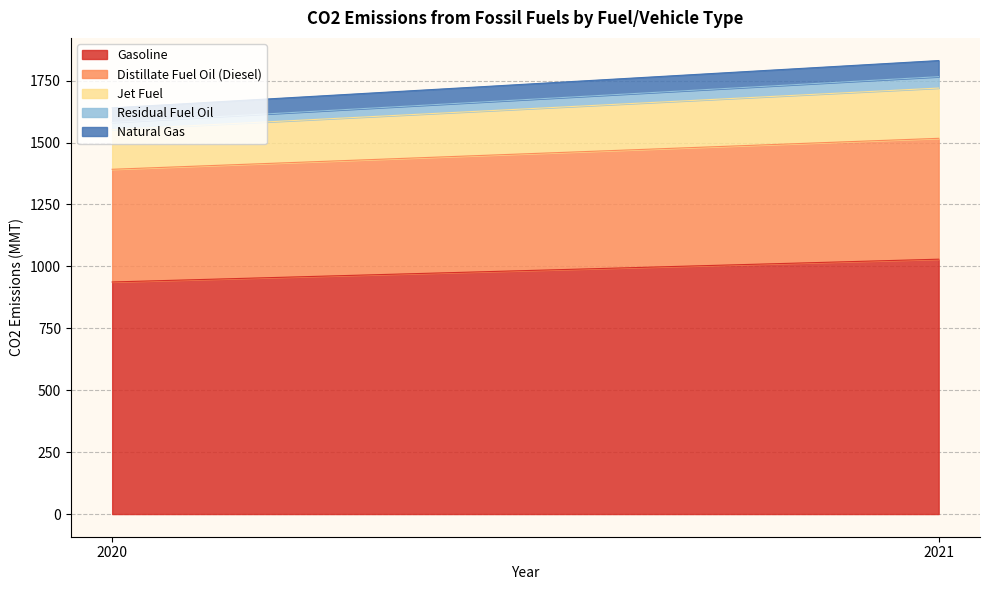

What are all the series names shown in the legend?

Gasoline, Distillate Fuel Oil (Diesel), Jet Fuel, Residual Fuel Oil, Natural Gas